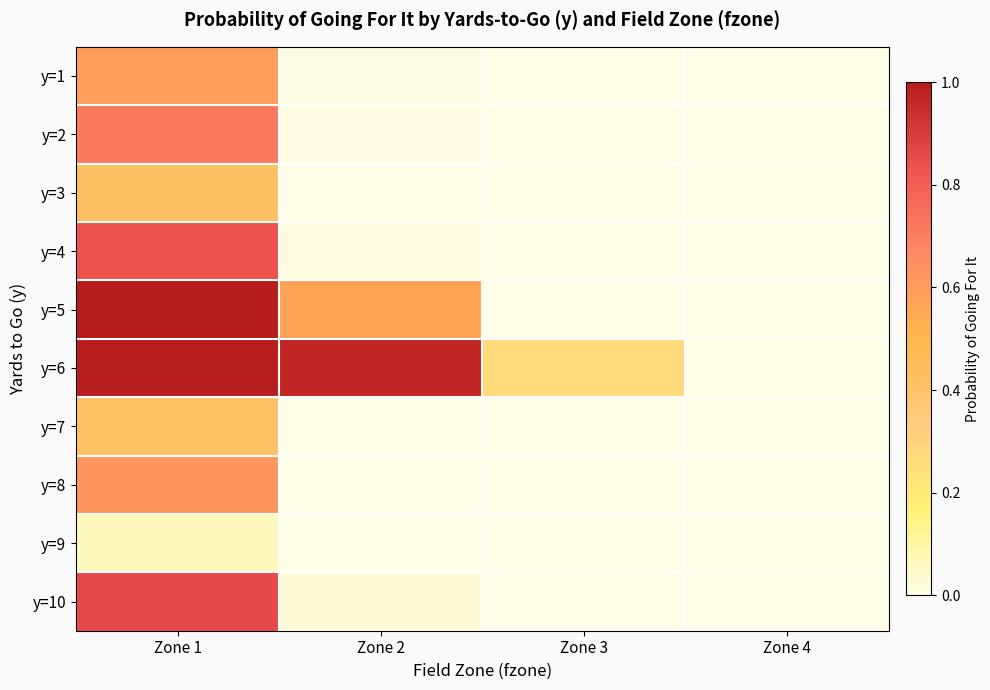

Reading left to right, transcribe all the data shown in this chart.

y=1: Zone 1=0.6	Zone 2=0.0	Zone 3=0.0	Zone 4=0.0
y=2: Zone 1=0.7	Zone 2=0.0	Zone 3=0.0	Zone 4=0.0
y=3: Zone 1=0.4	Zone 2=0.0	Zone 3=0.0	Zone 4=0.0
y=4: Zone 1=0.8	Zone 2=0.0	Zone 3=0.0	Zone 4=0.0
y=5: Zone 1=1.0	Zone 2=0.6	Zone 3=0.0	Zone 4=0.0
y=6: Zone 1=1.0	Zone 2=1.0	Zone 3=0.3	Zone 4=0.0
y=7: Zone 1=0.4	Zone 2=0.0	Zone 3=0.0	Zone 4=0.0
y=8: Zone 1=0.6	Zone 2=0.0	Zone 3=0.0	Zone 4=0.0
y=9: Zone 1=0.1	Zone 2=0.0	Zone 3=0.0	Zone 4=0.0
y=10: Zone 1=0.9	Zone 2=0.0	Zone 3=0.0	Zone 4=0.0